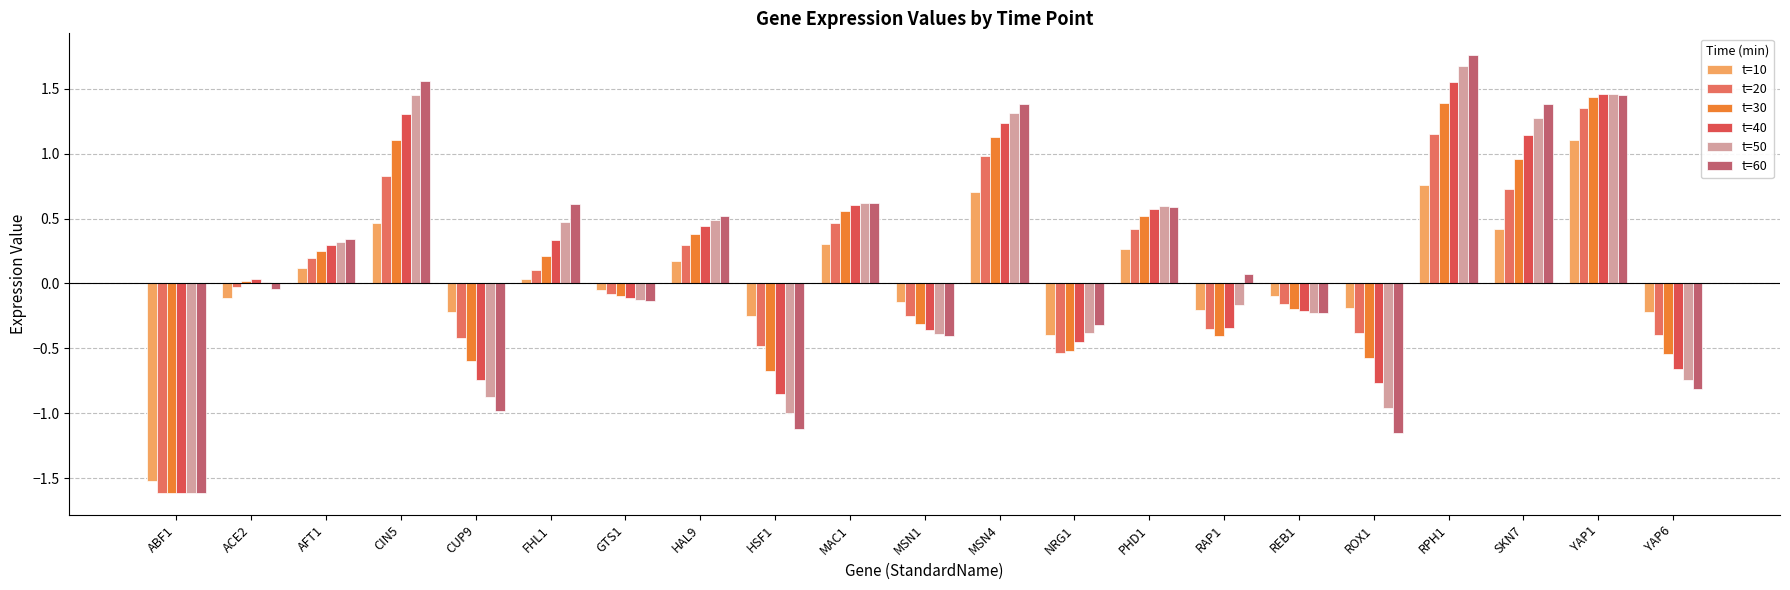

At how many categories does at least one series exceed 0?

12